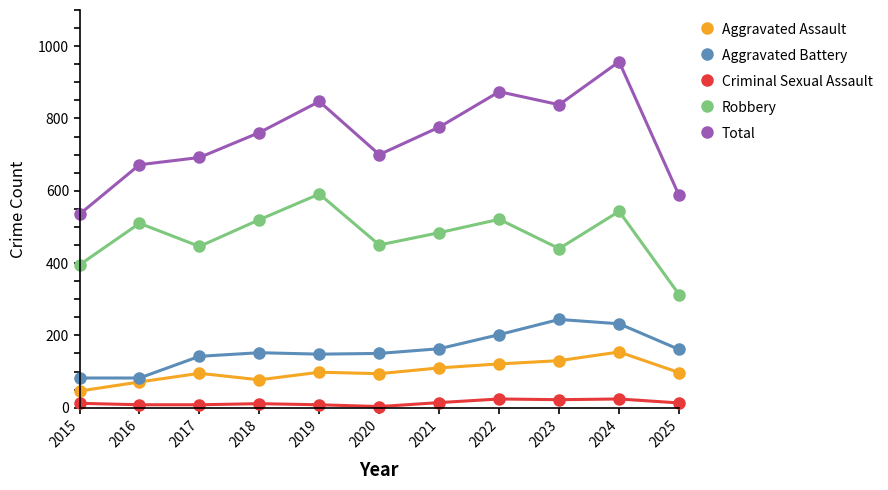

What are all the series names shown in the legend?

Aggravated Assault, Aggravated Battery, Criminal Sexual Assault, Robbery, Total